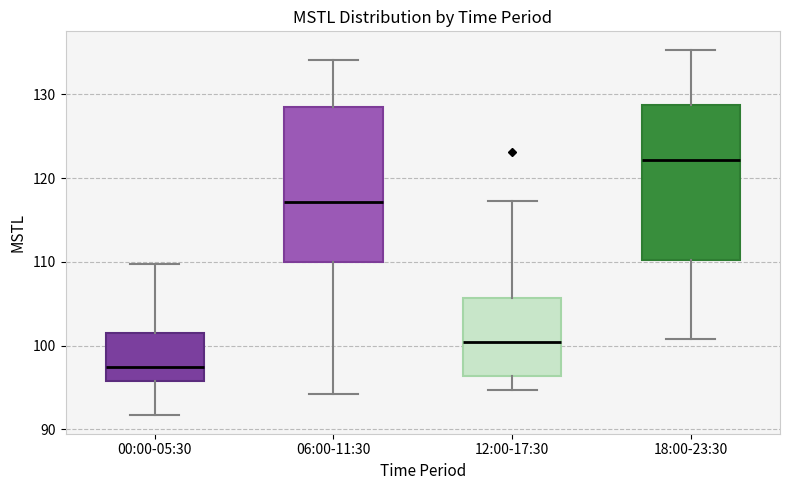

Reading left to right, read every box against the y-axis: the position of its median line, the range the box covers, and the ends of its whiskers. The values are not printed on the chart, so give them approximately, as read against the axis.

00:00-05:30: median 97, box 96 to 101, whiskers 92 to 110
06:00-11:30: median 117, box 110 to 128, whiskers 94 to 134
12:00-17:30: median 100, box 96 to 106, whiskers 95 to 117
18:00-23:30: median 122, box 110 to 129, whiskers 101 to 135